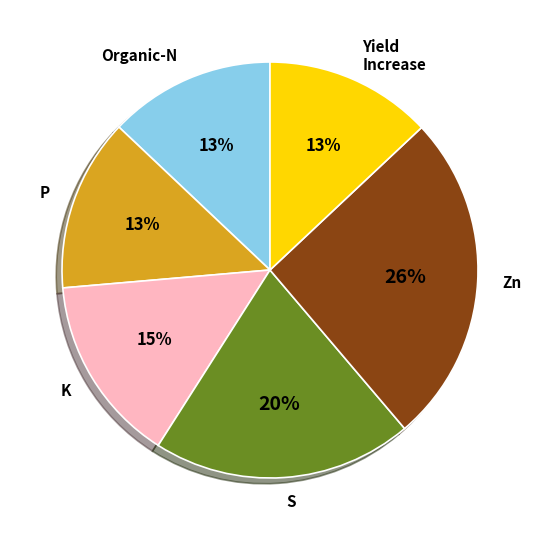

Is it true that S is 20% of the pie?

True